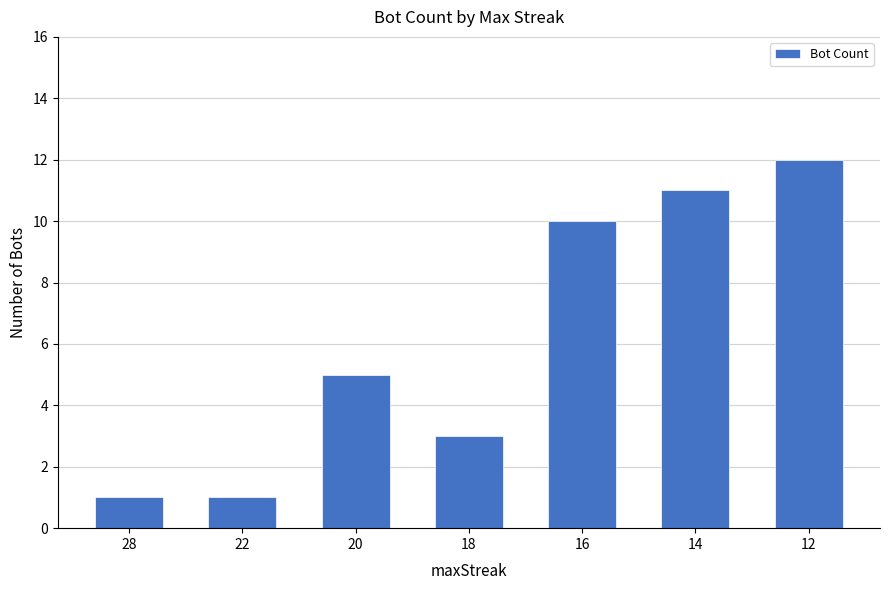

Does the chart contain any negative values?

No